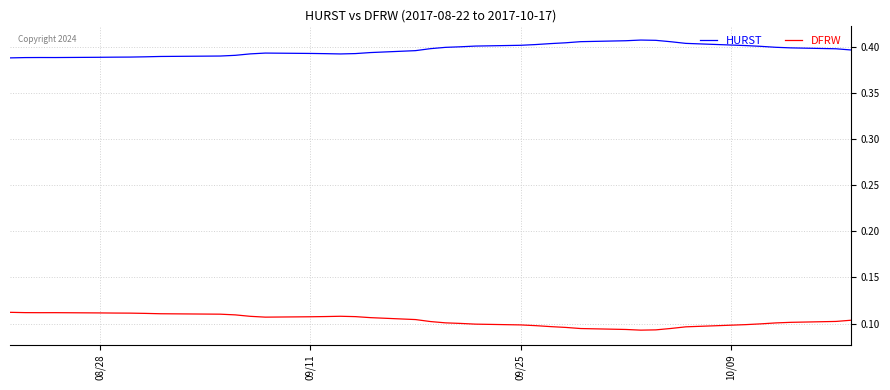

Rank the series by their maximum value, from lowest to highest.

DFRW, HURST